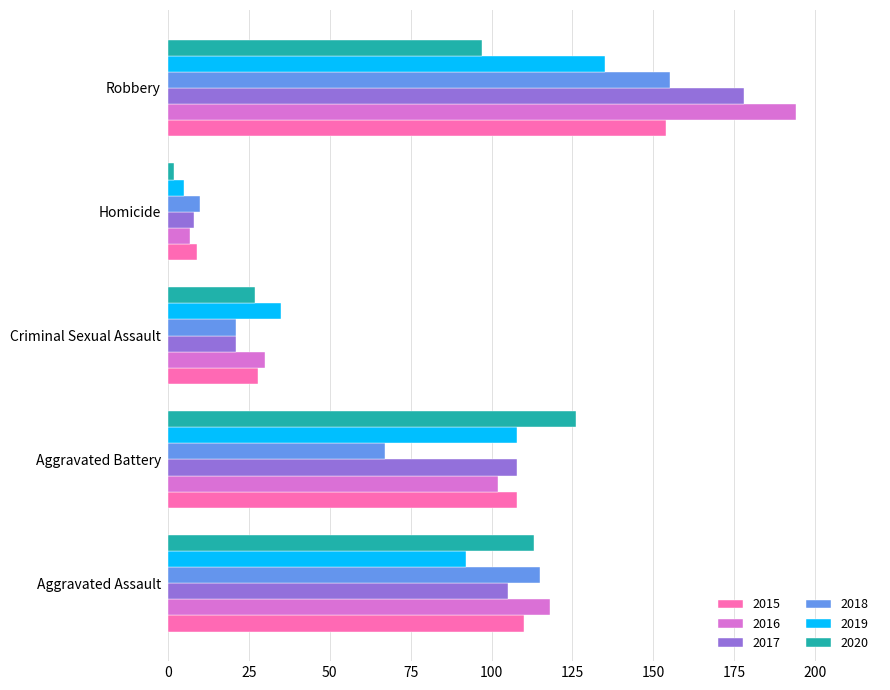

The 2017 series shows 50 at Aggravated Battery. True or false?

False